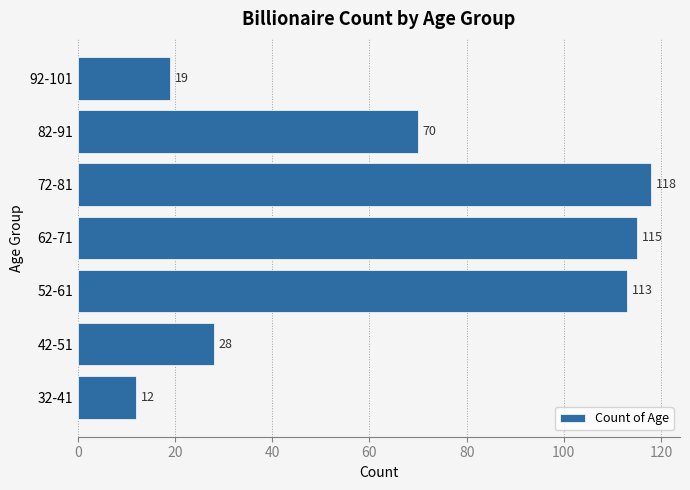

What is the sum of all values?

475